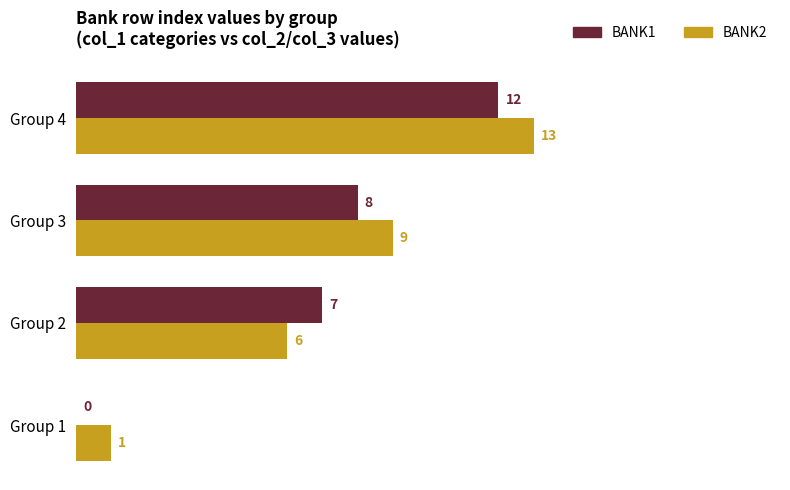

The value of BANK2 at Group 3 is 15. True or false?

False